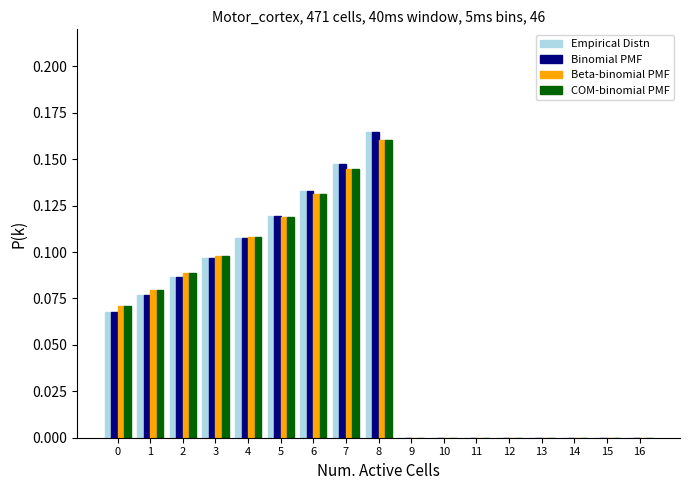

True or false: COM-binomial PMF has a value of 0.0 at 9.

True